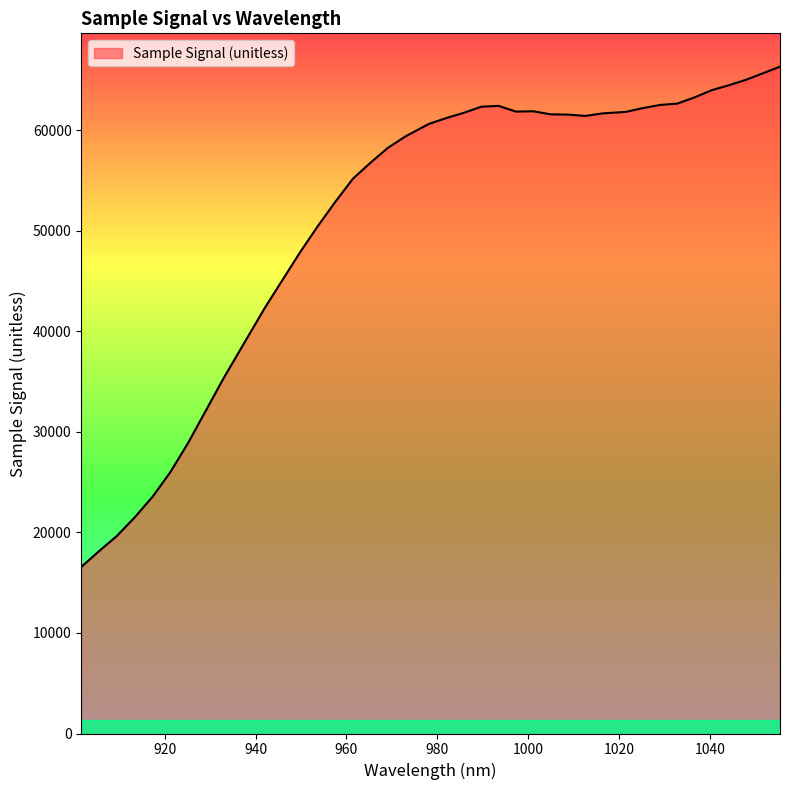

What is the greatest value displayed?

66325